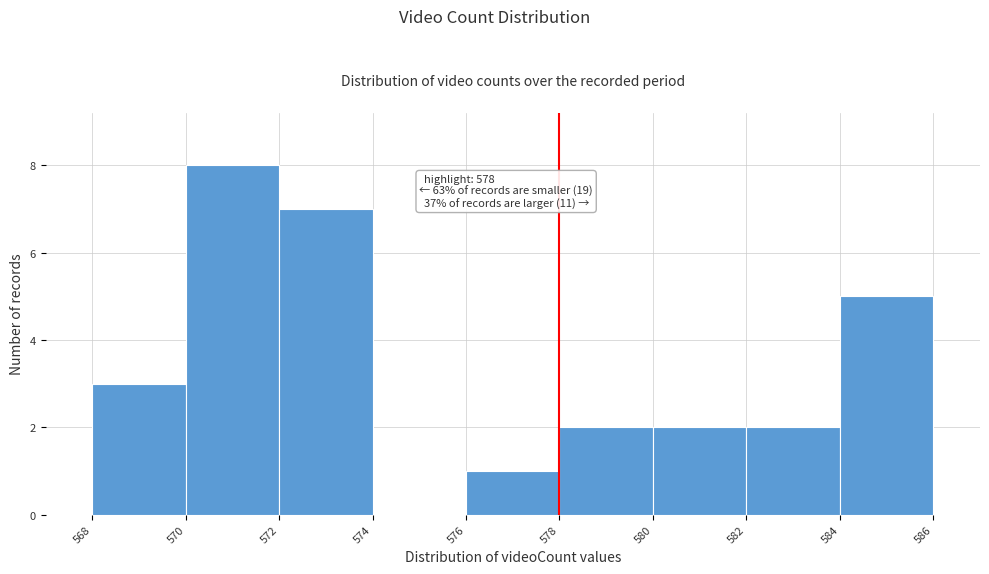

Over which range of the x-axis is the bar tallest?

570 to 572